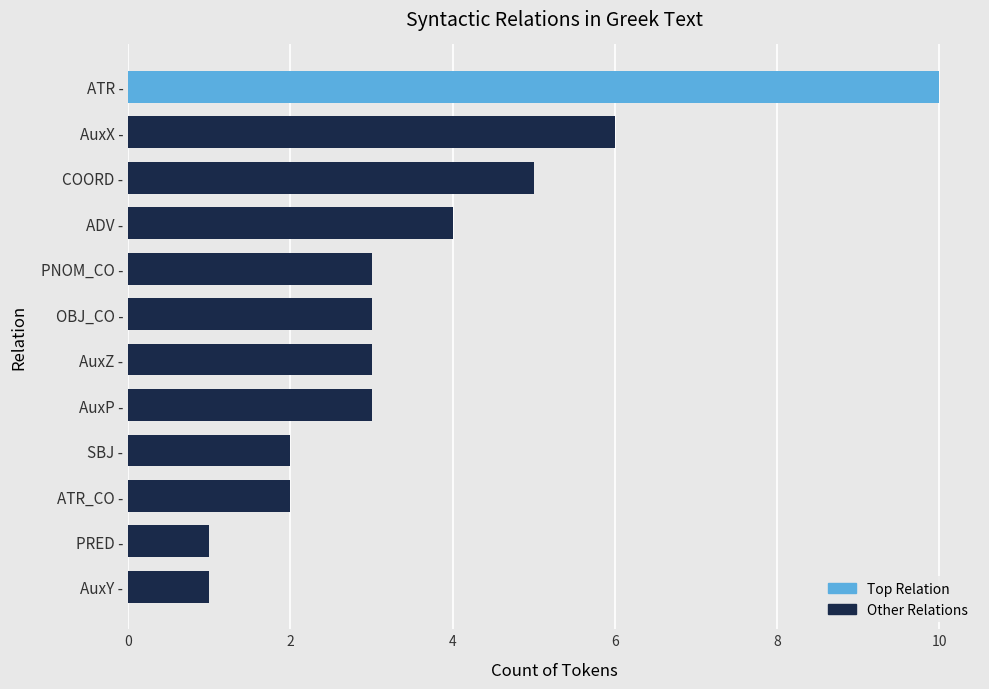

How many bars are there in total?

12